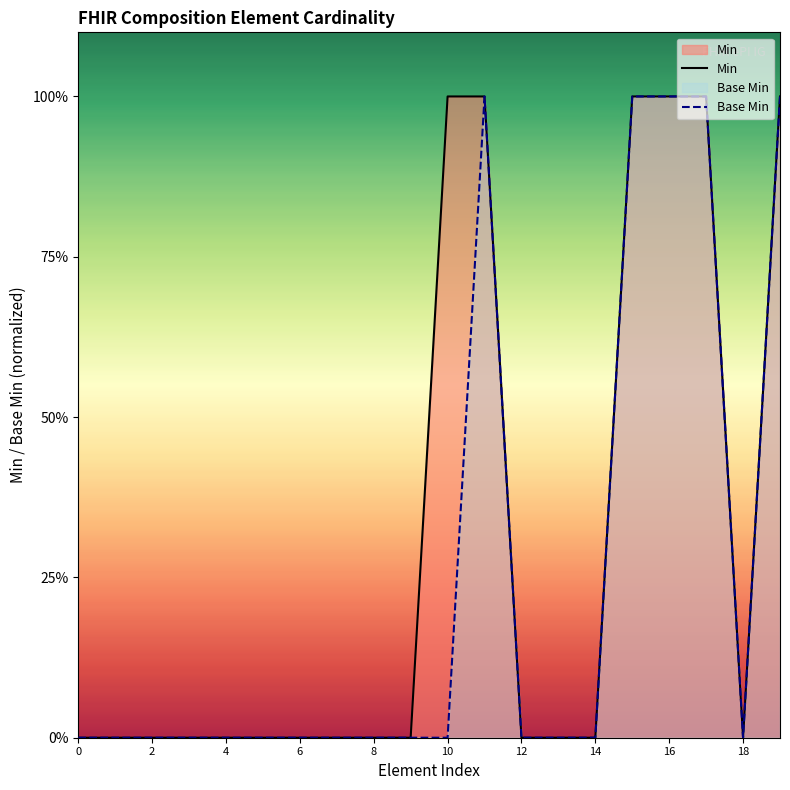

Between 8 and 10, which is larger?

10